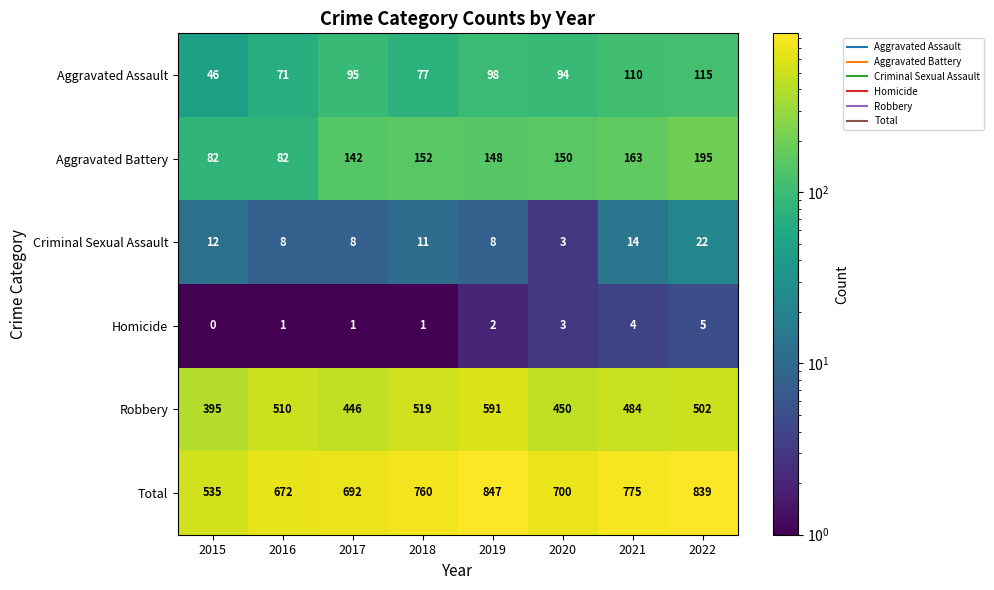

What is the sum of all Aggravated Assault values?

706